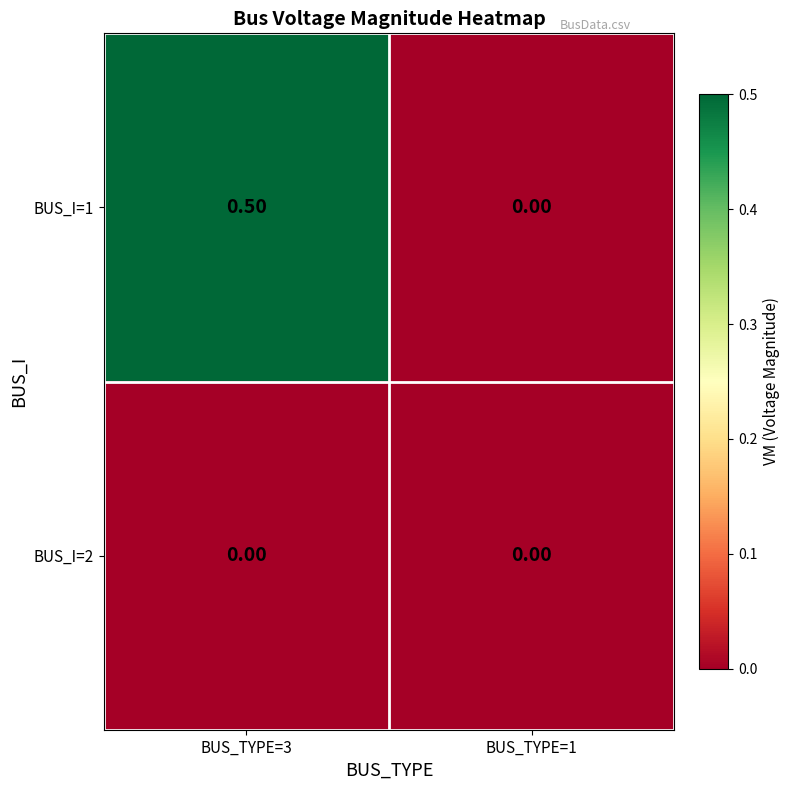

List the series in order of their peak value, highest first.

BUS_I=1, BUS_I=2